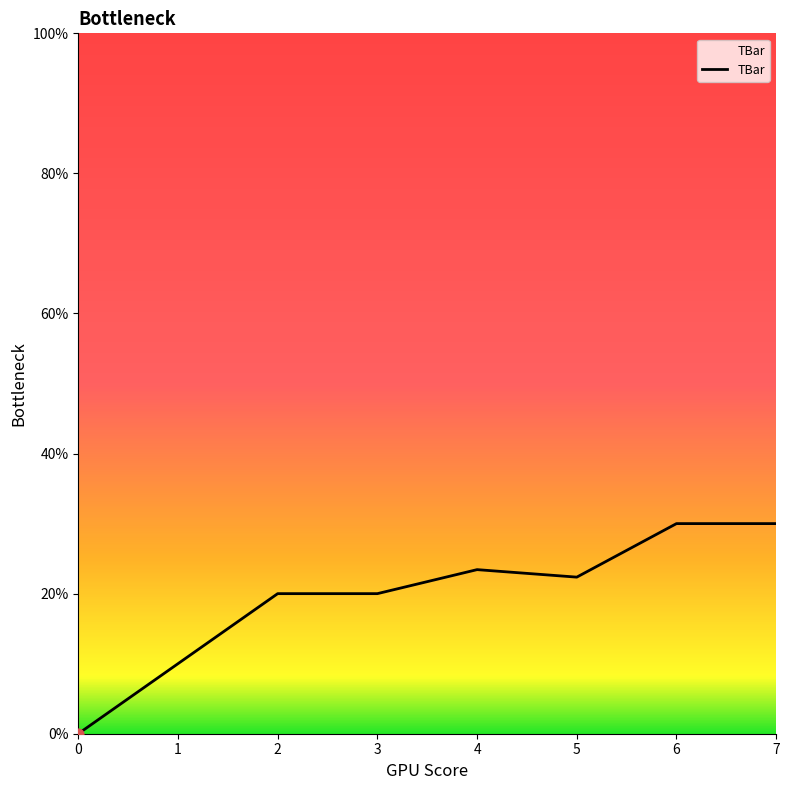

Which has a higher value, 0 or 1?

1